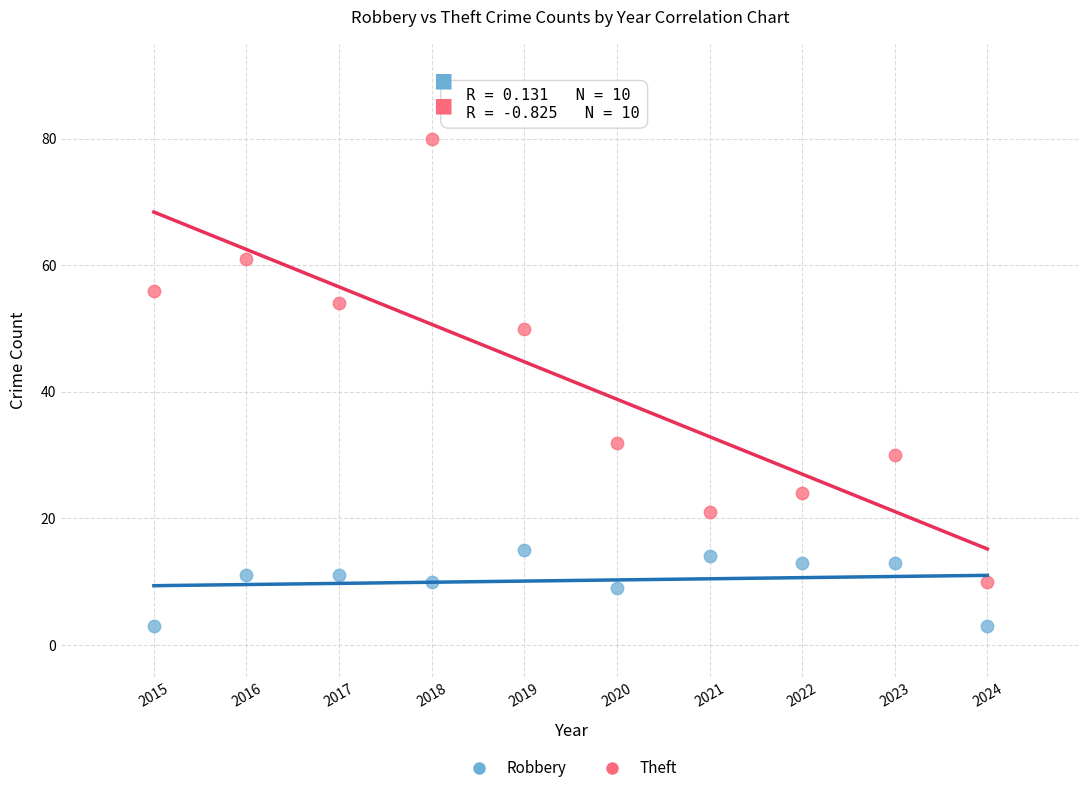

Which series has the largest Y range (max minus min)?

Theft